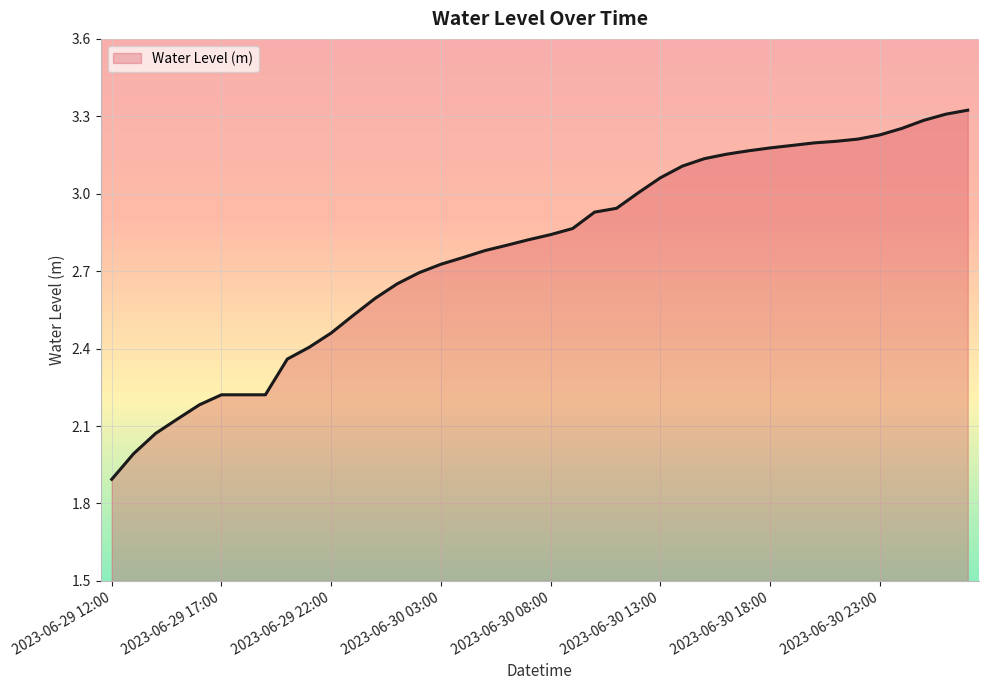

What is the difference between the maximum and minimum values?

1.4